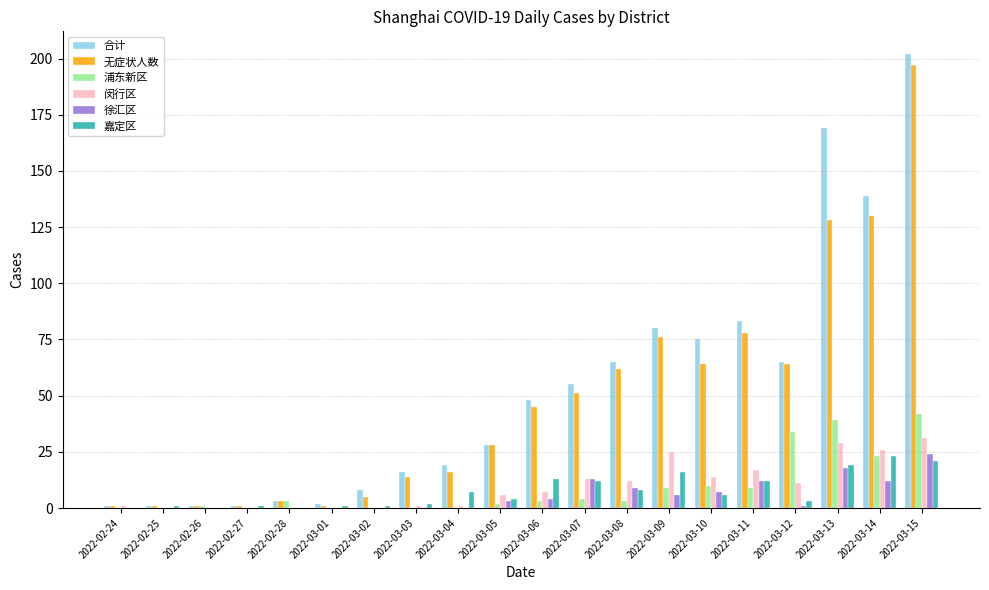

What is the difference between the 浦东新区 values at 2022-03-03 and 2022-03-05?

2